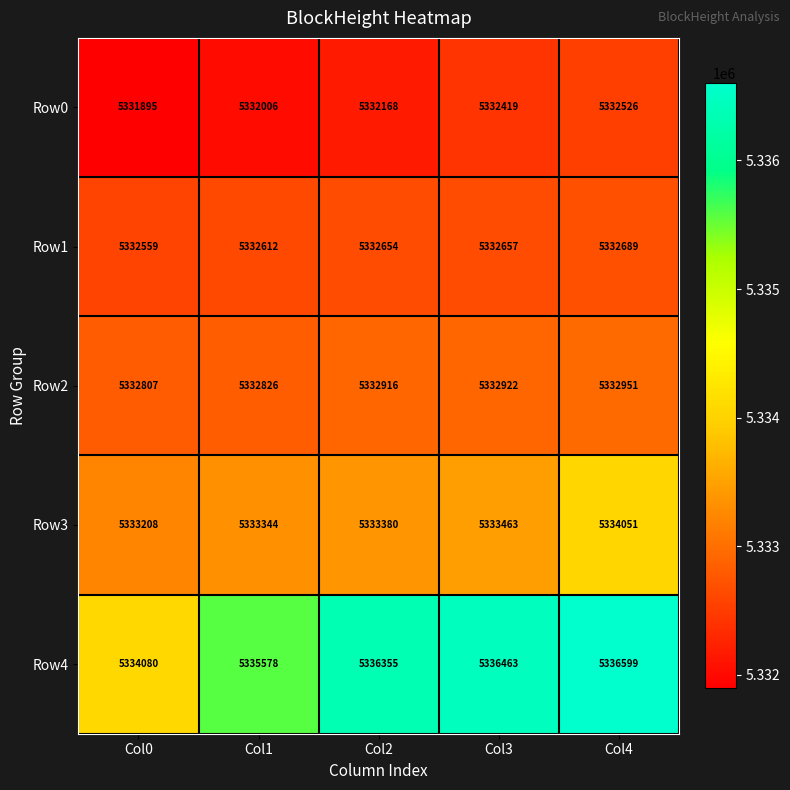

Which label corresponds to the smallest value in the chart?

Col0